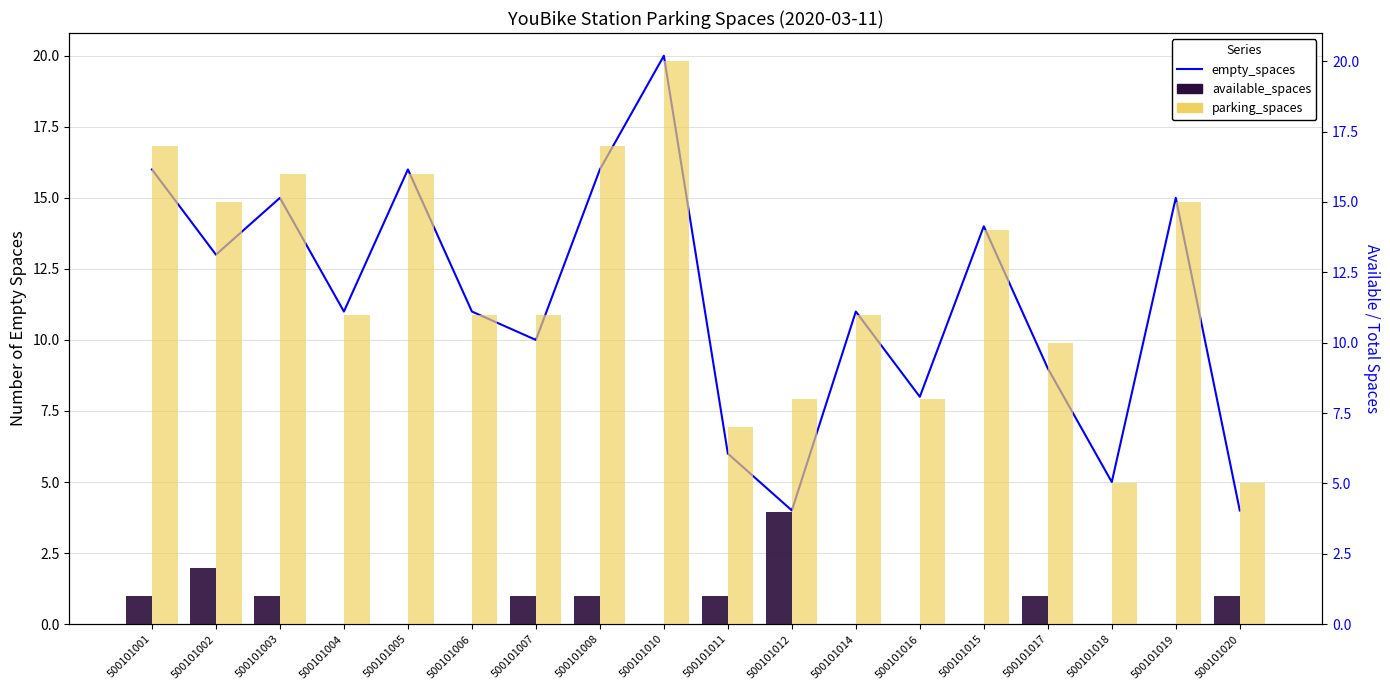

What are all the series names shown in the legend?

empty_spaces, available_spaces, parking_spaces